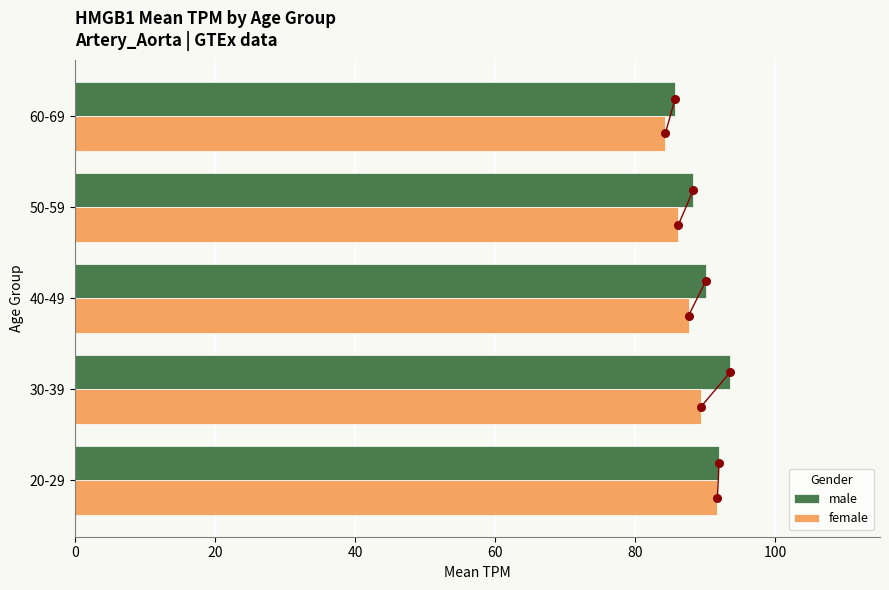

Which series contains the highest Y value?

male